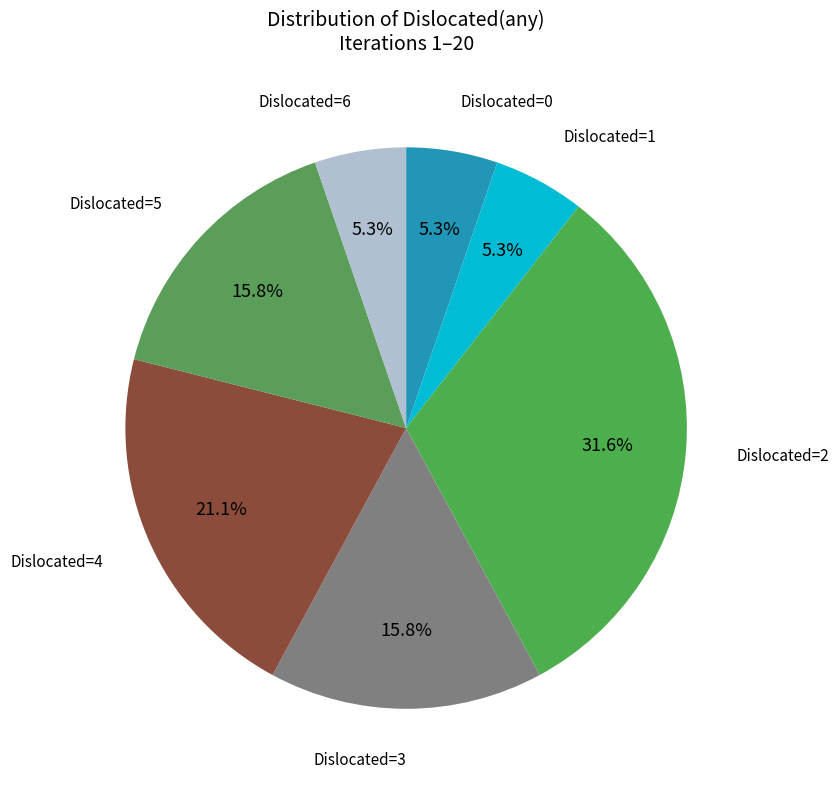

Which category has the biggest portion of the pie?

Dislocated=2